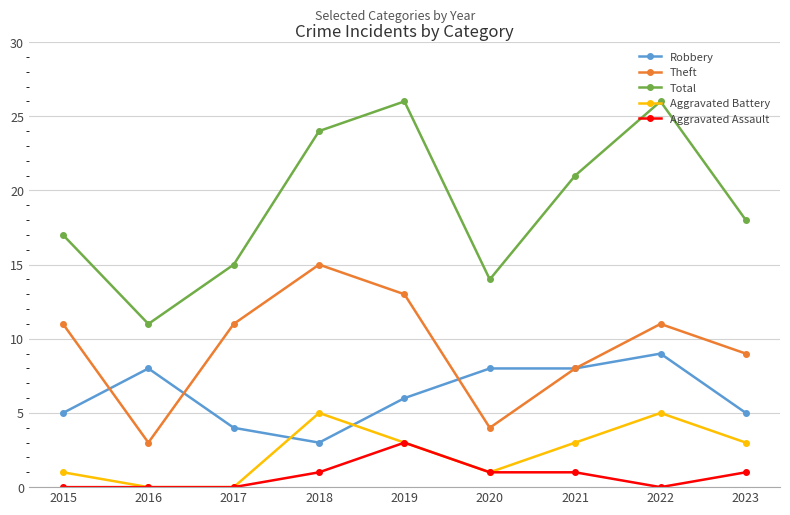

Reading right to left, transcribe all the data shown in this chart.

Robbery: 2023=5	2022=9	2021=8	2020=8	2019=6	2018=3	2017=4	2016=8	2015=5
Theft: 2023=9	2022=11	2021=8	2020=4	2019=13	2018=15	2017=11	2016=3	2015=11
Total: 2023=18	2022=26	2021=21	2020=14	2019=26	2018=24	2017=15	2016=11	2015=17
Aggravated Battery: 2023=3	2022=5	2021=3	2020=1	2019=3	2018=5	2017=0	2016=0	2015=1
Aggravated Assault: 2023=1	2022=0	2021=1	2020=1	2019=3	2018=1	2017=0	2016=0	2015=0